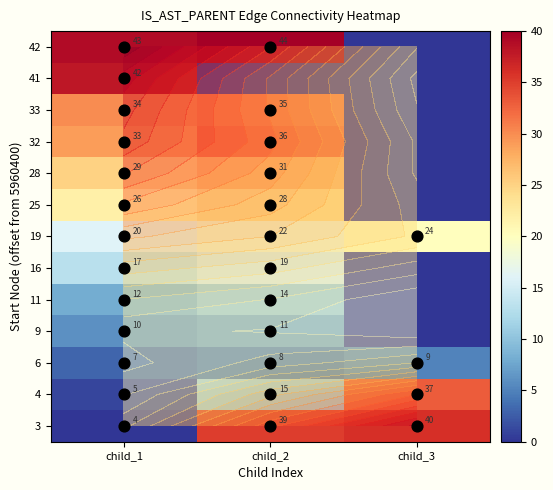

What is the difference between the highest and lowest values at child_3?

36